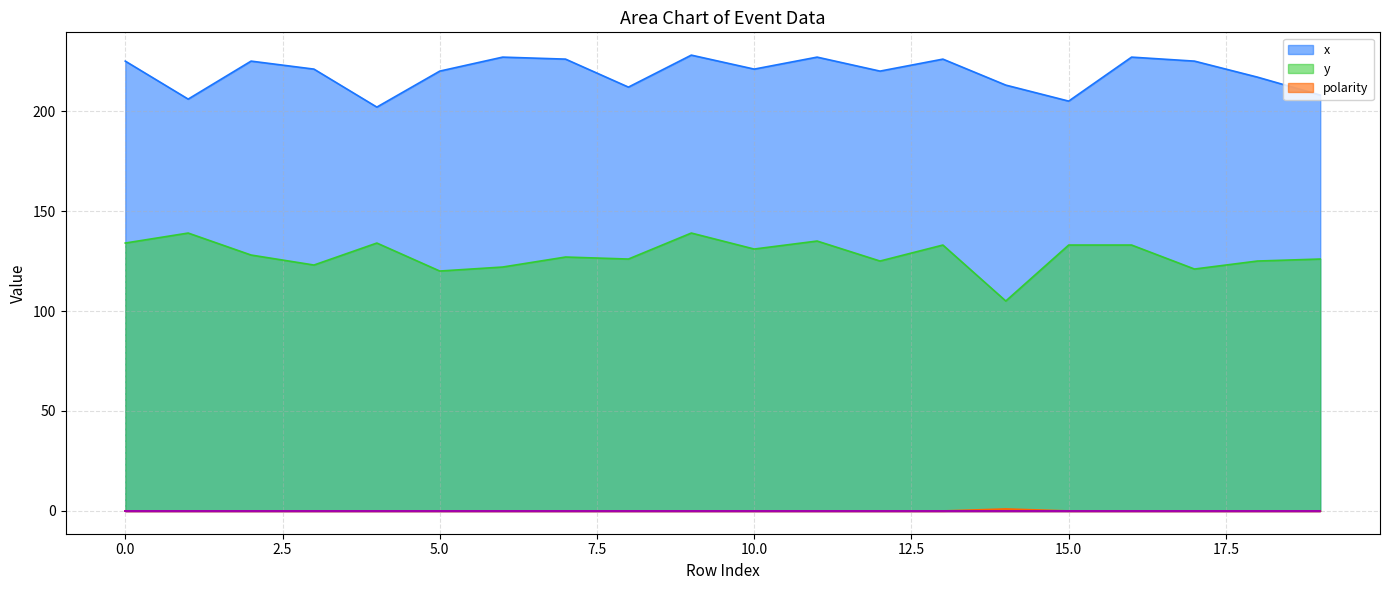

How many interior local peaks does the y series have?

6